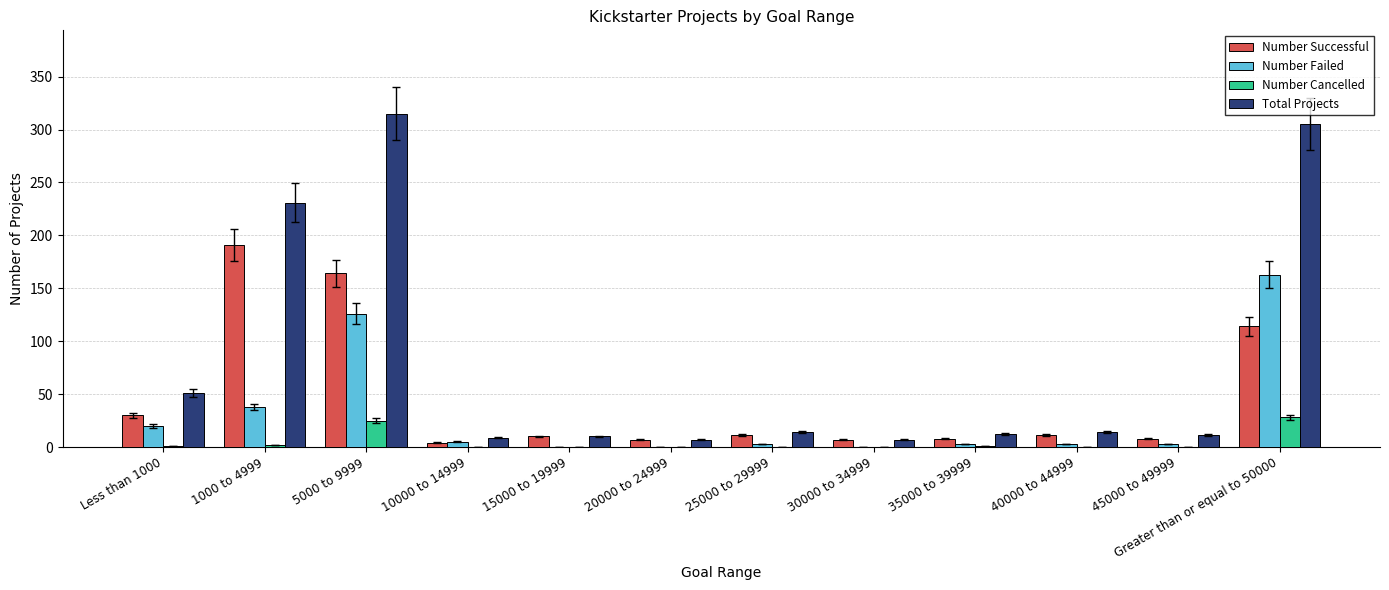

Which label corresponds to the largest value in the chart?

5000 to 9999